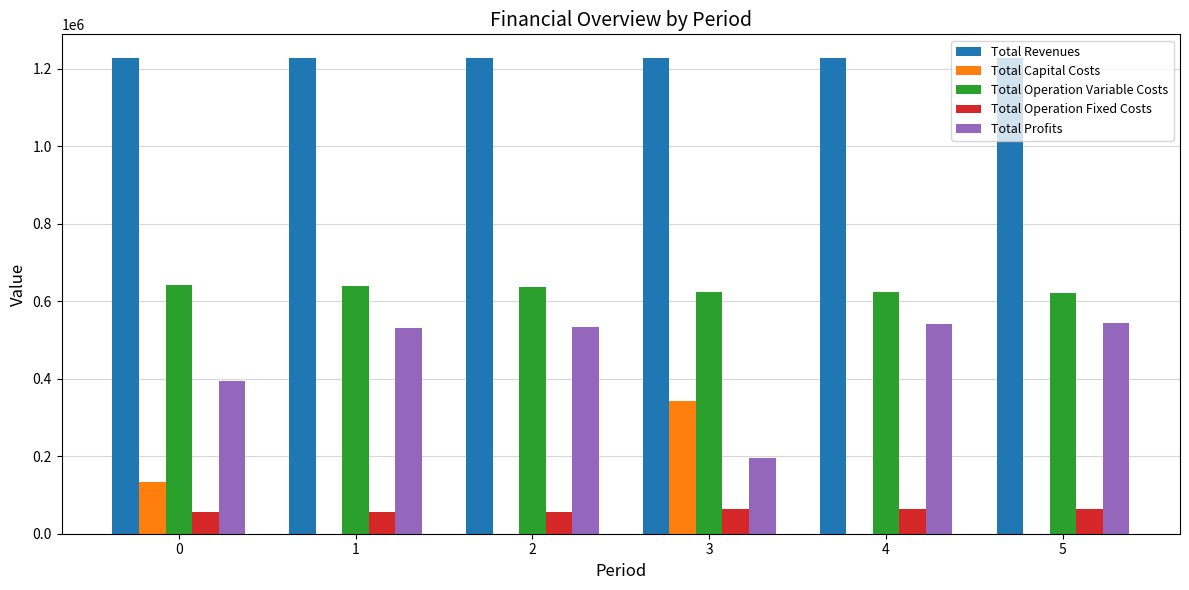

How many data points in Total Operation Variable Costs are above 638141?

3